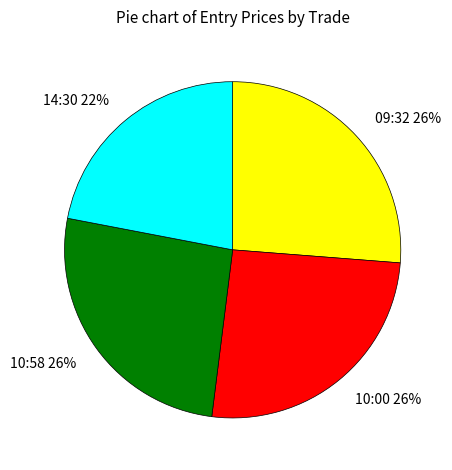

What is the smallest slice in the pie chart?

14:30